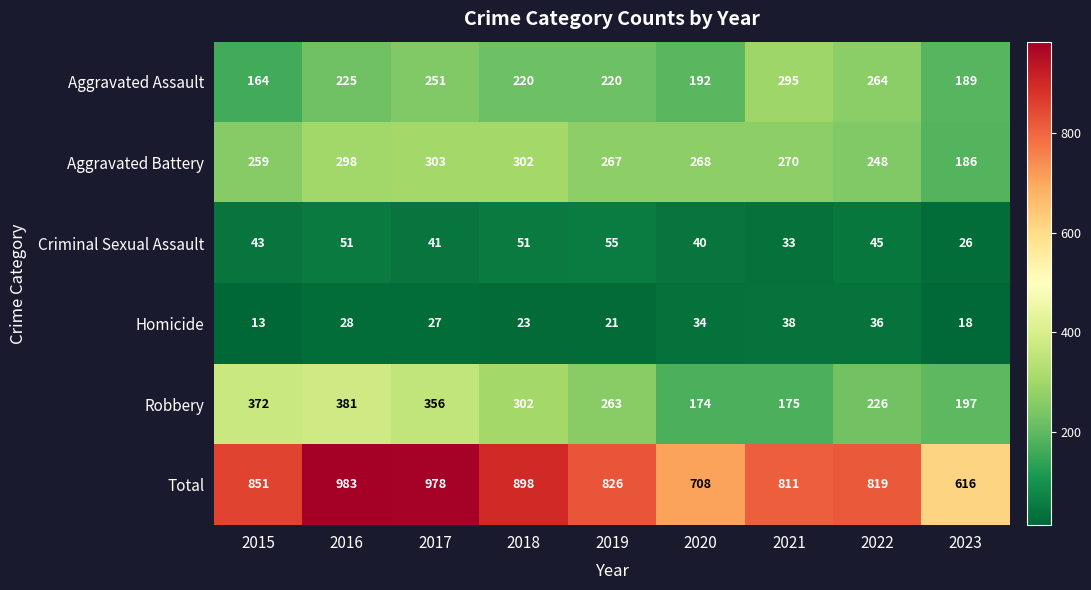

At how many categories does at least one series exceed 732?

7